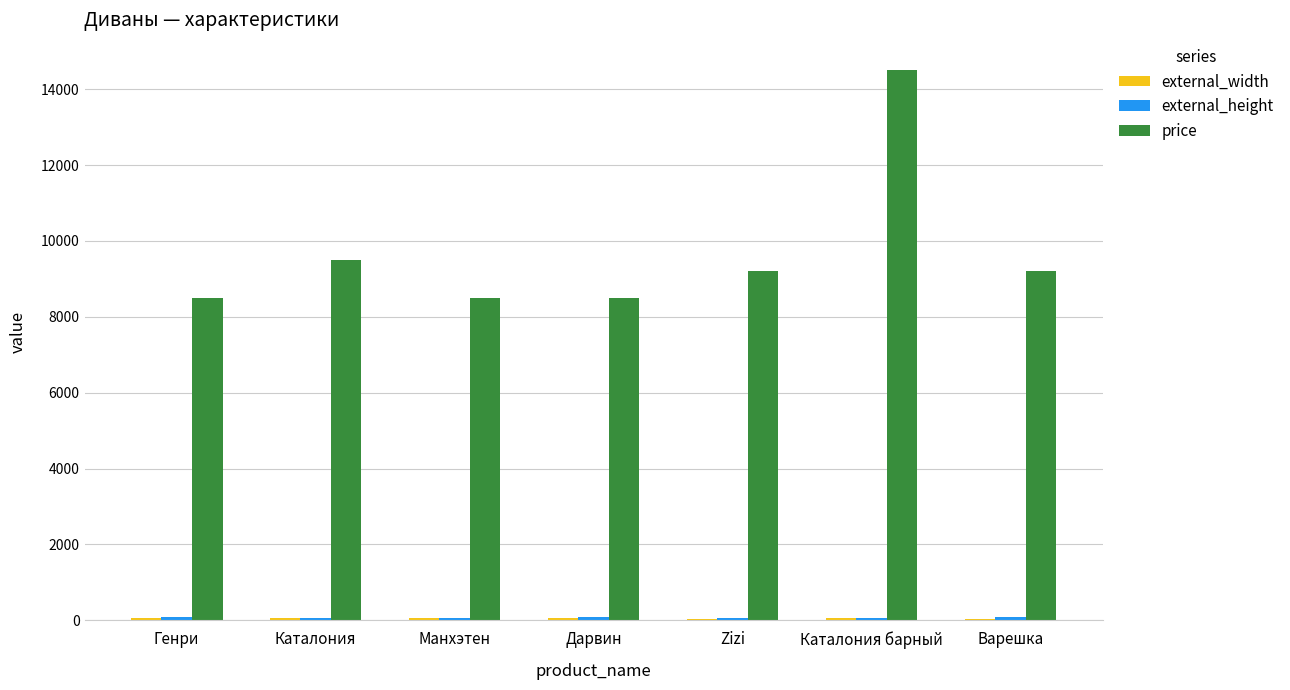

Is it true that price equals 4706 at Zizi?

False